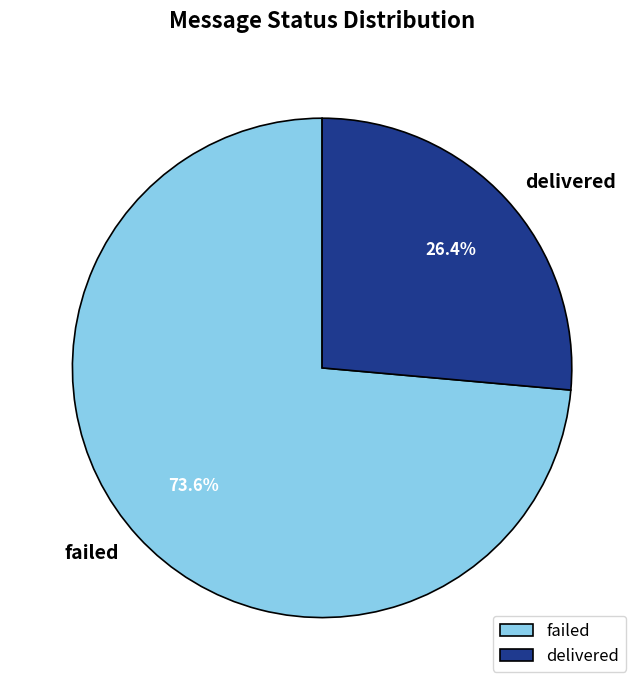

What percentage is the failed slice, to the nearest percent?

74%